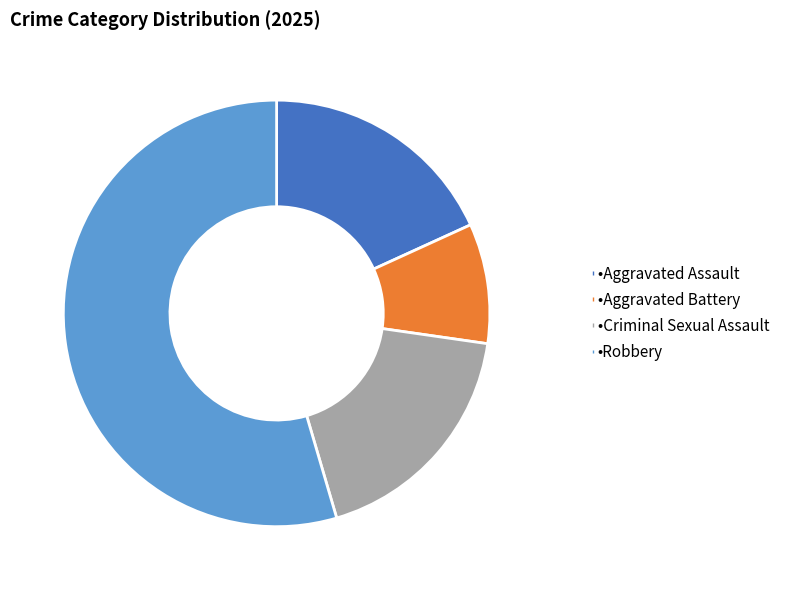

How many slices are in this pie chart?

4